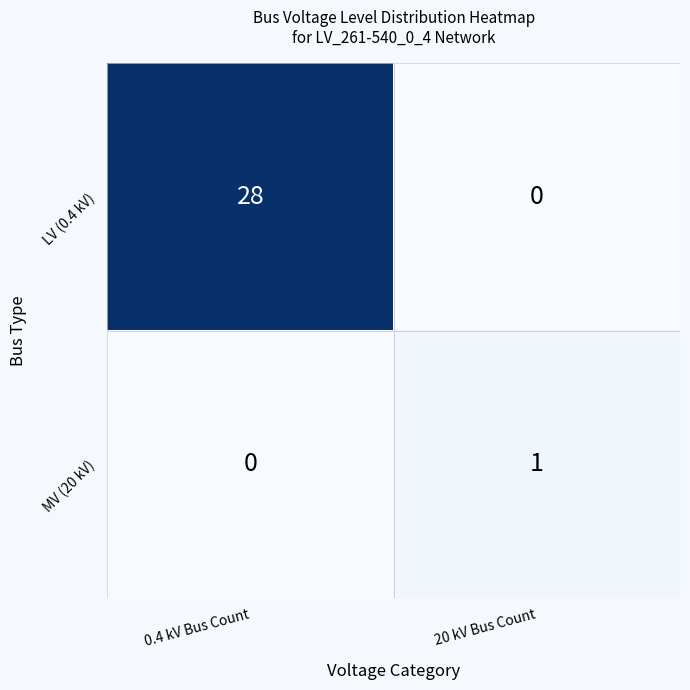

What is the difference between the highest and lowest values at 20 kV Bus Count?

1